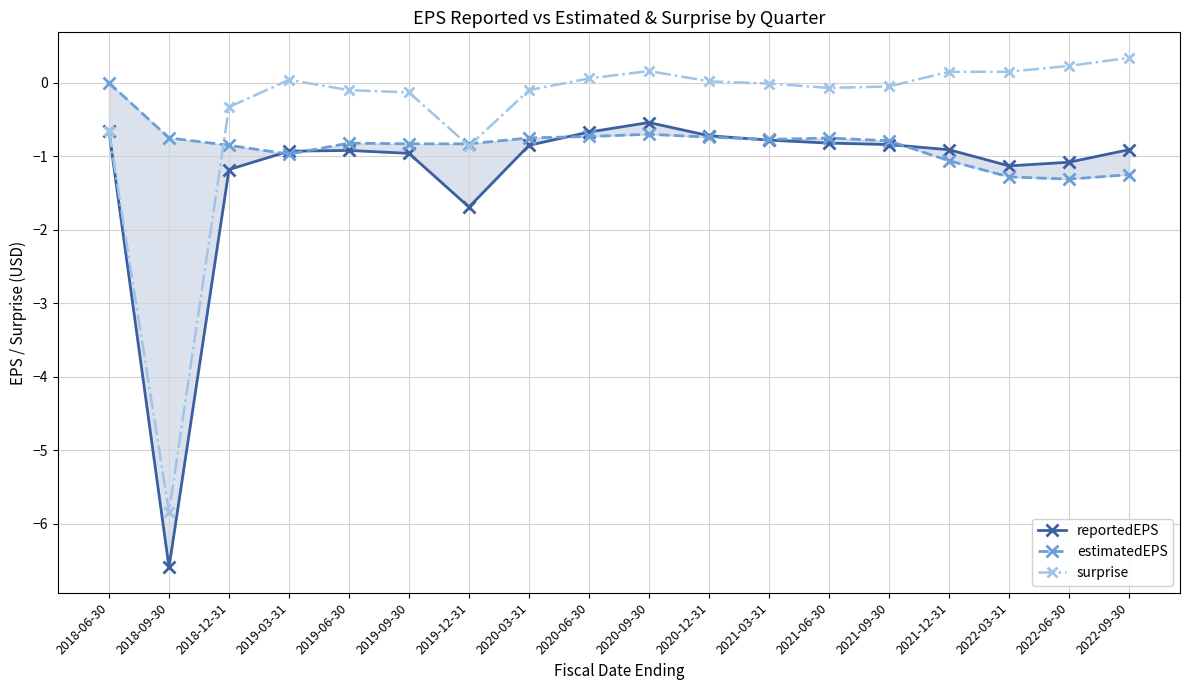

What value does the surprise series have at 2018-12-31?

-0.3